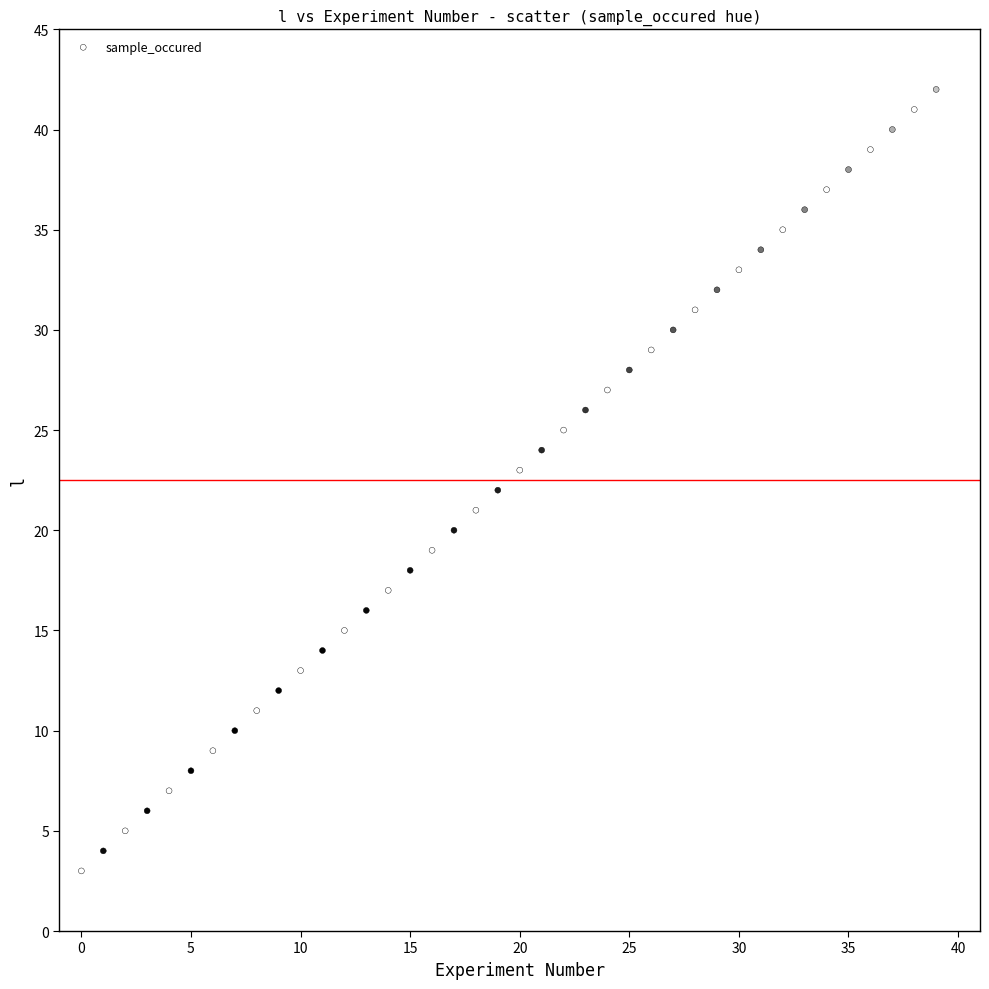

What is the range of Y values (max minus min)?

39